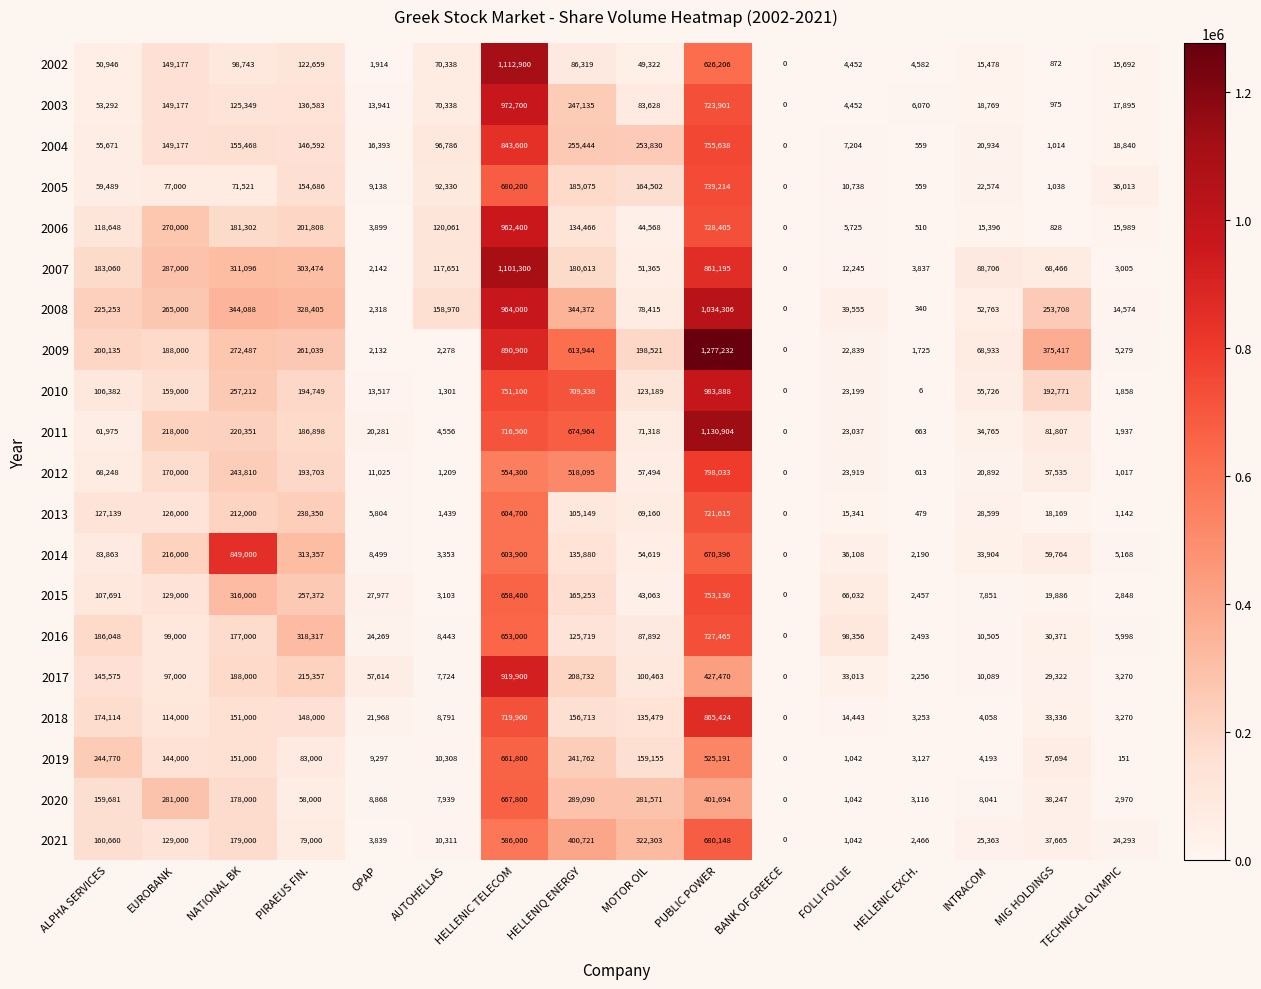

At how many categories does at least one series exceed 728566?

3